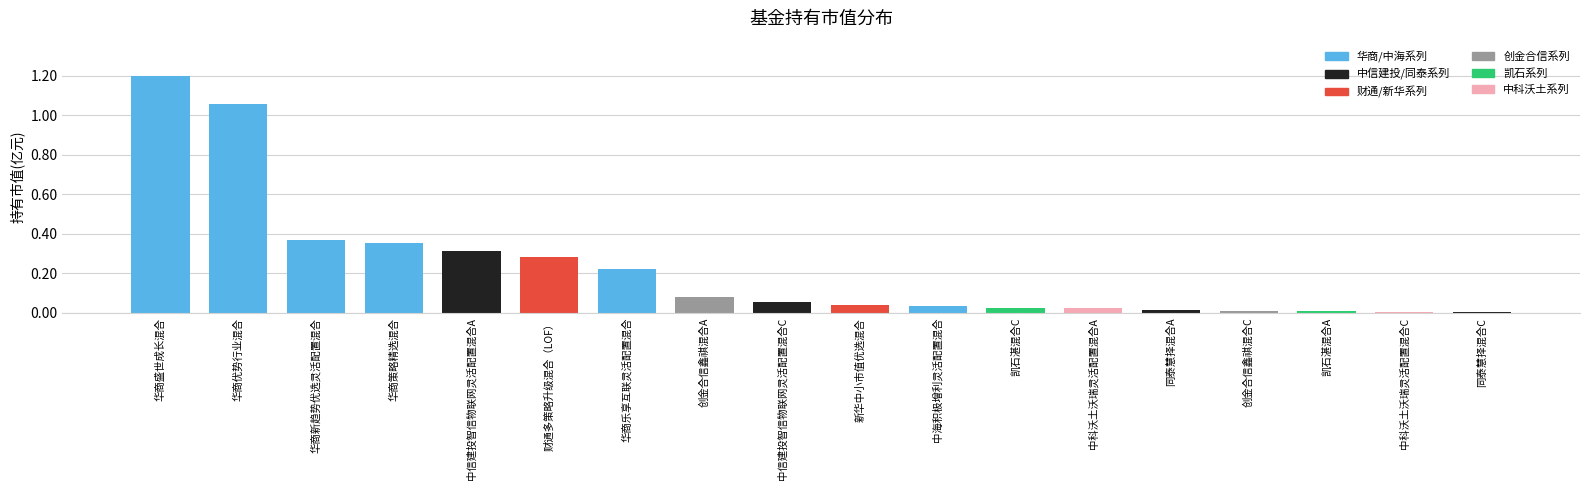

What is the sum of all values?

4.1